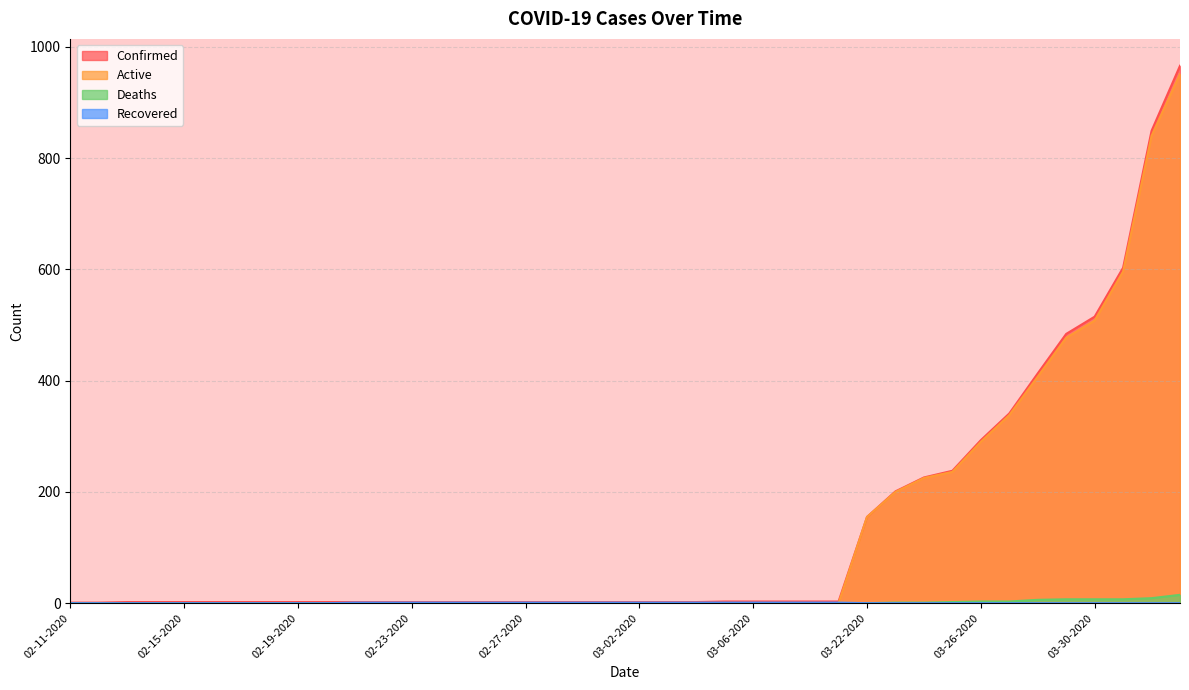

What is the total value across all series at 02-18-2020?

2